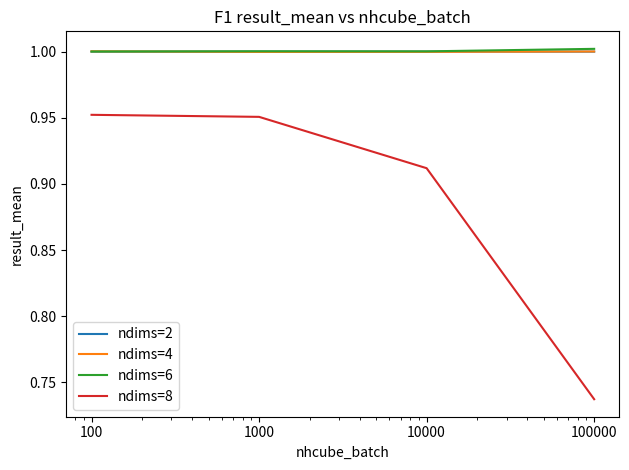

True or false: ndims=4 and ndims=8 intersect in this chart.

False